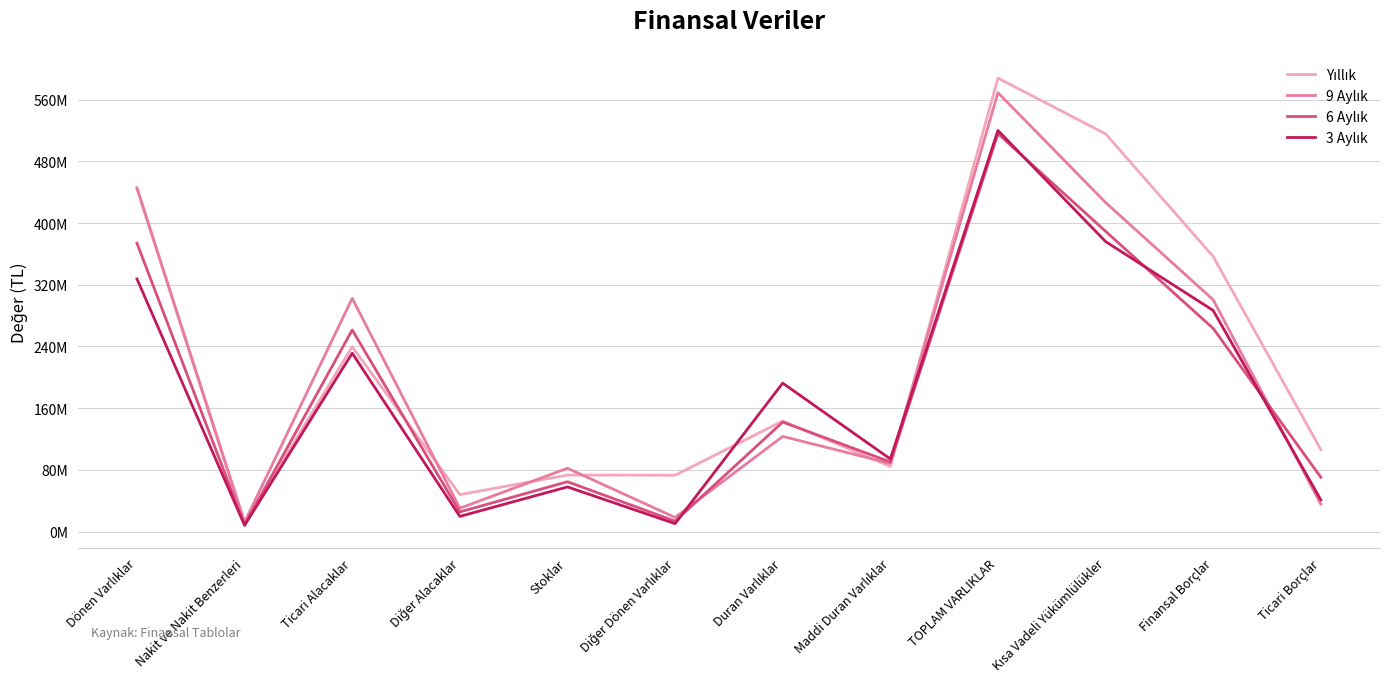

Rank the series by their maximum value, from highest to lowest.

Yıllık, 9 Aylık, 3 Aylık, 6 Aylık